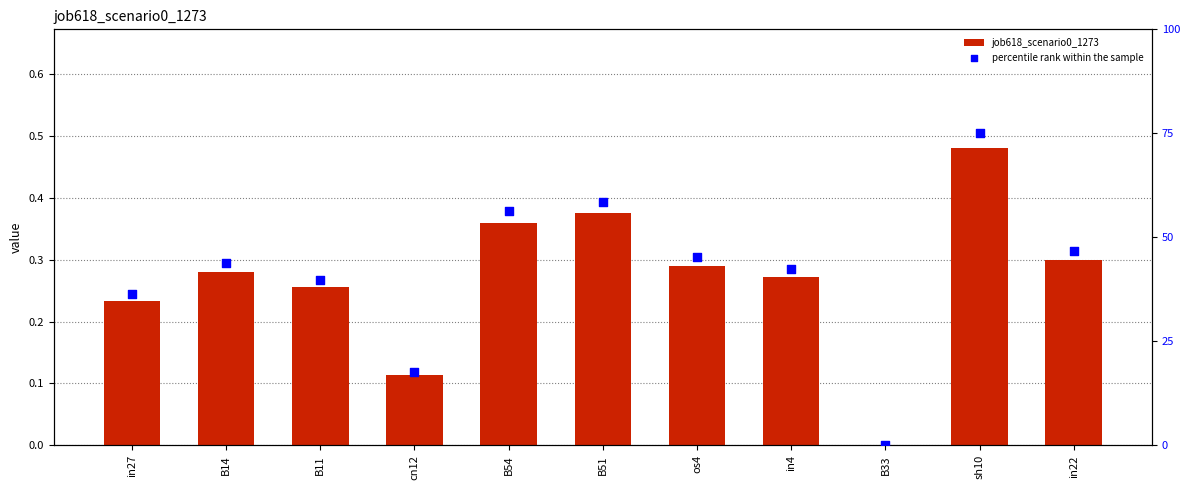

At how many categories does at least one series exceed 47?

3